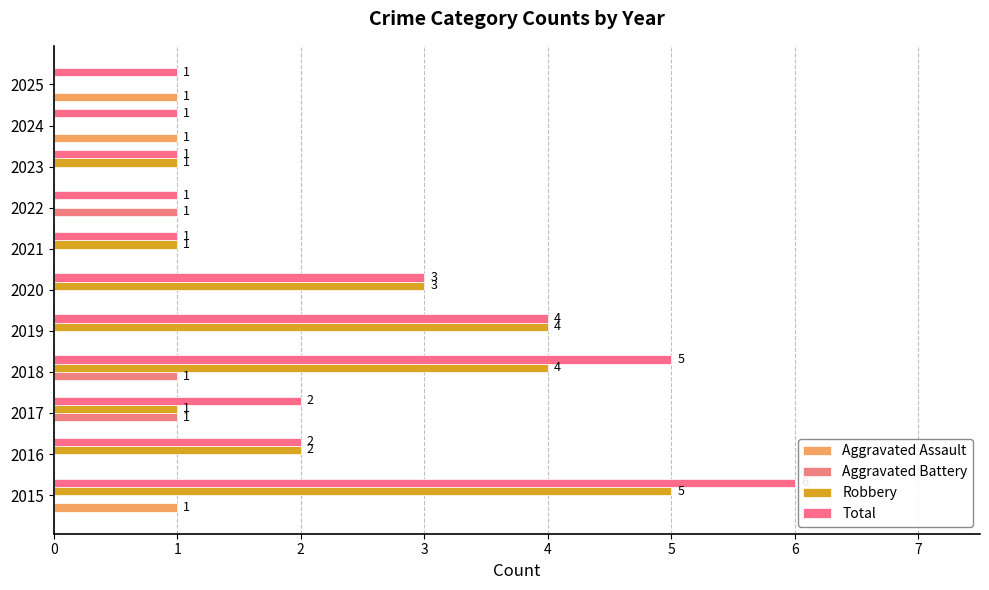

Reading left to right, extract all data points from this chart.

Aggravated Assault: 1	0	0	0	0	0	0	0	0	1	1
Aggravated Battery: 0	0	1	1	0	0	0	1	0	0	0
Robbery: 5	2	1	4	4	3	1	0	1	0	0
Total: 6	2	2	5	4	3	1	1	1	1	1